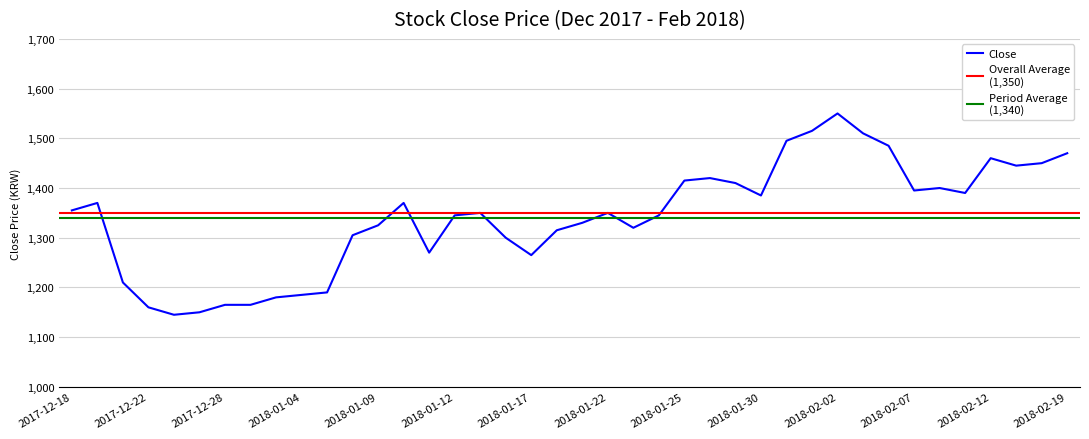

Between 2018-02-01 and 2018-01-04, which is larger?

2018-02-01